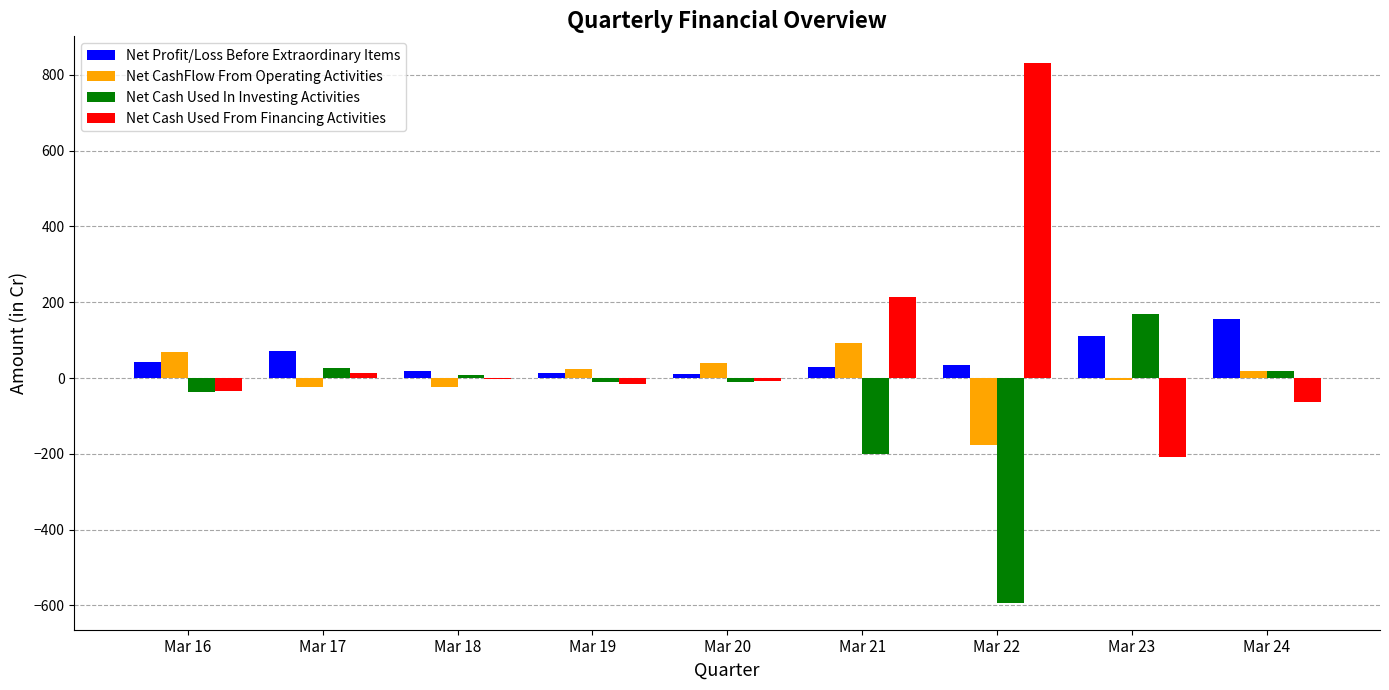

What is the maximum value for Net CashFlow From Operating Activities?

93.5